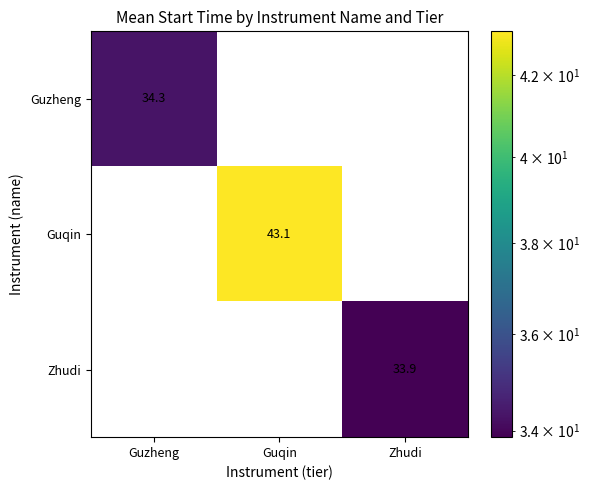

Read the Guzheng value at Guzheng.

34.3